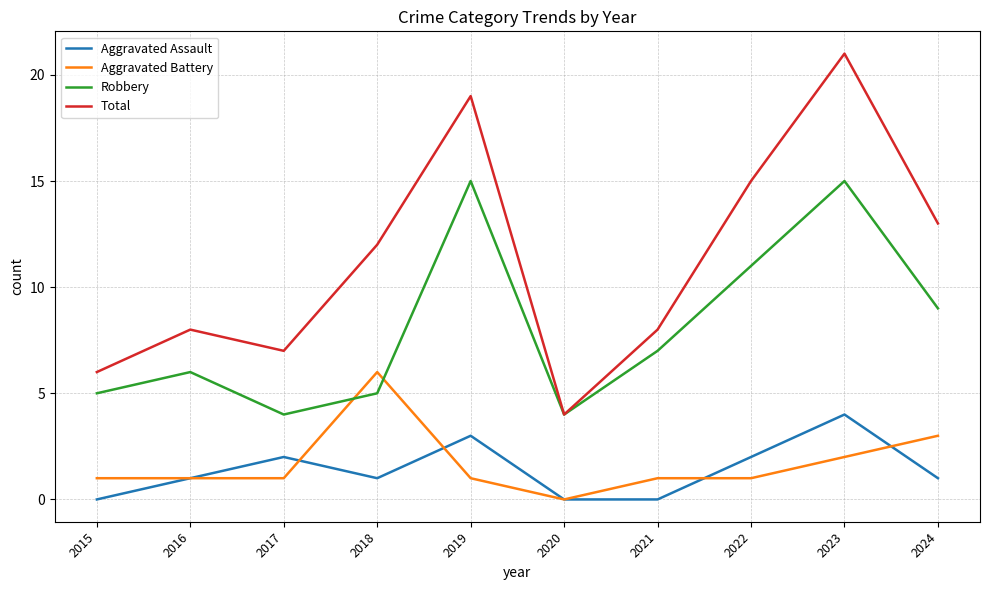

Is the value of Total at 2018 greater than the value of Aggravated Battery at 2016?

Yes